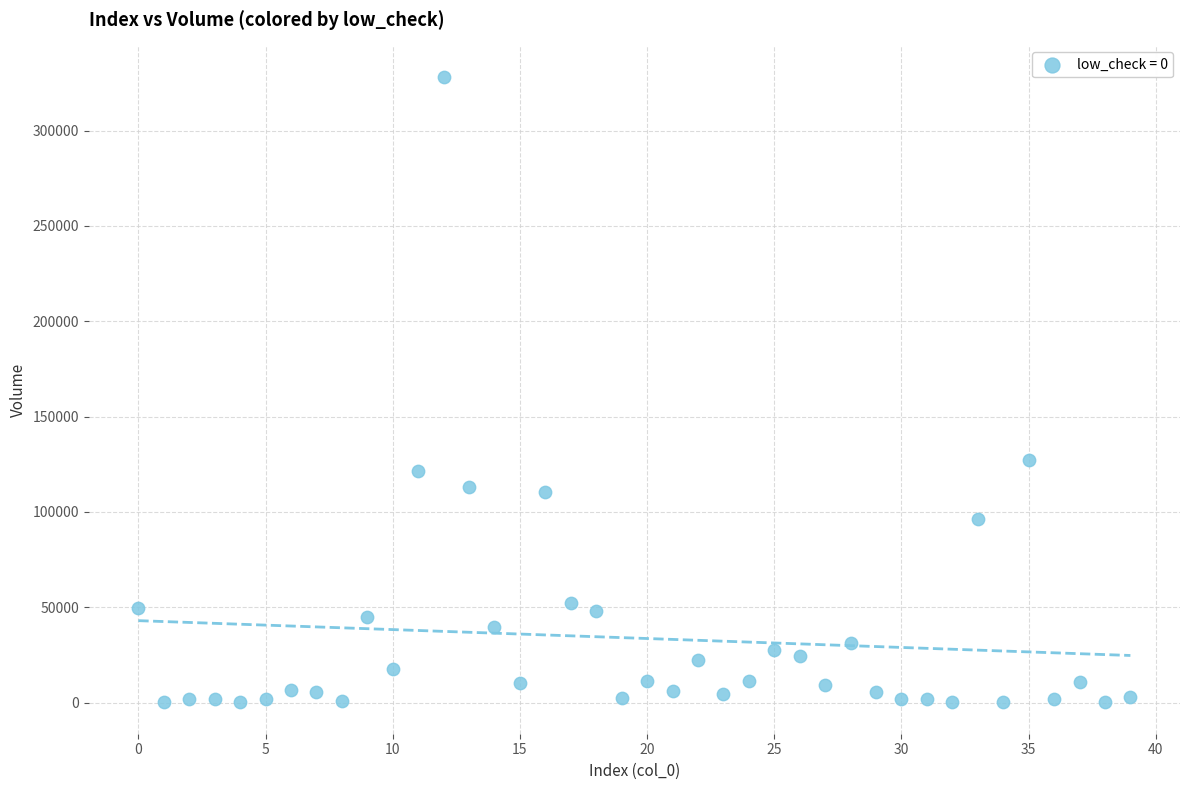

What is the range of Y values (max minus min)?

328200.5